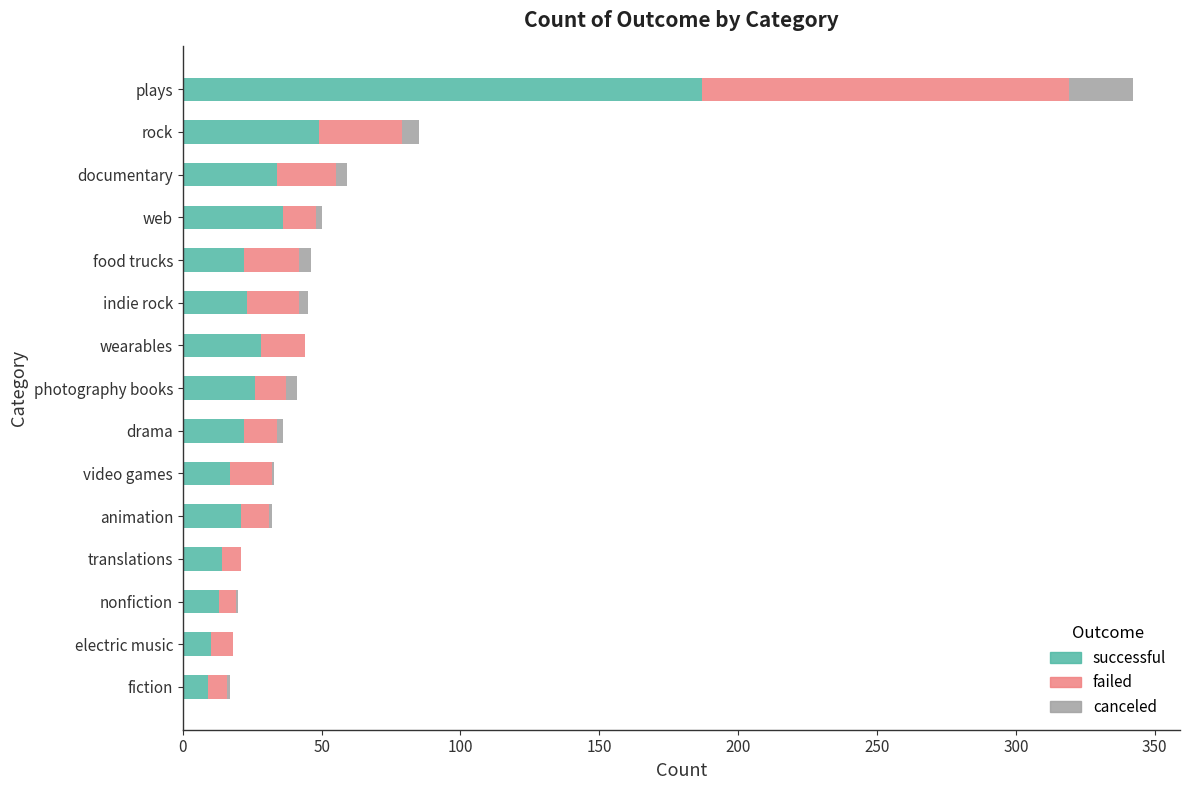

At which category is the sum across all series the highest?

plays